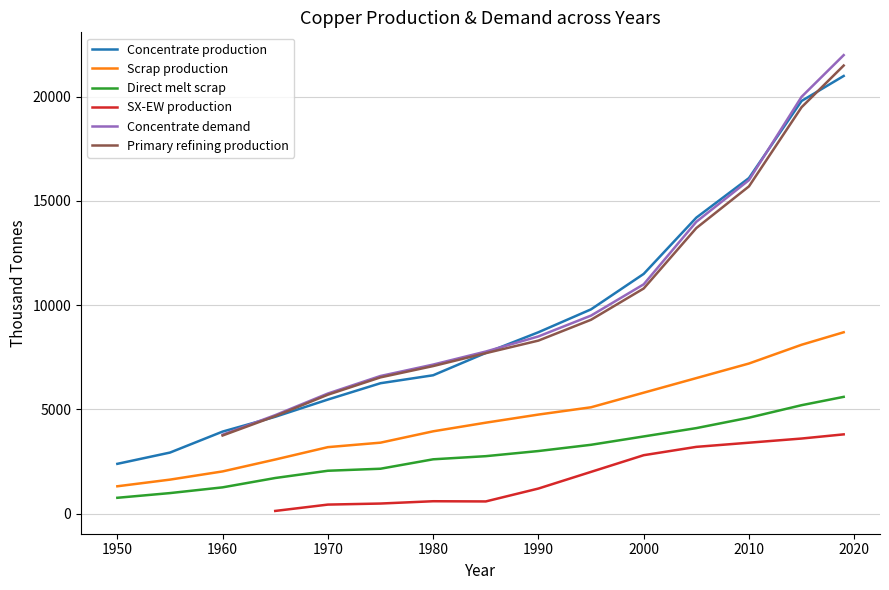

The value of Direct melt scrap at 1950 is 756.1. True or false?

True